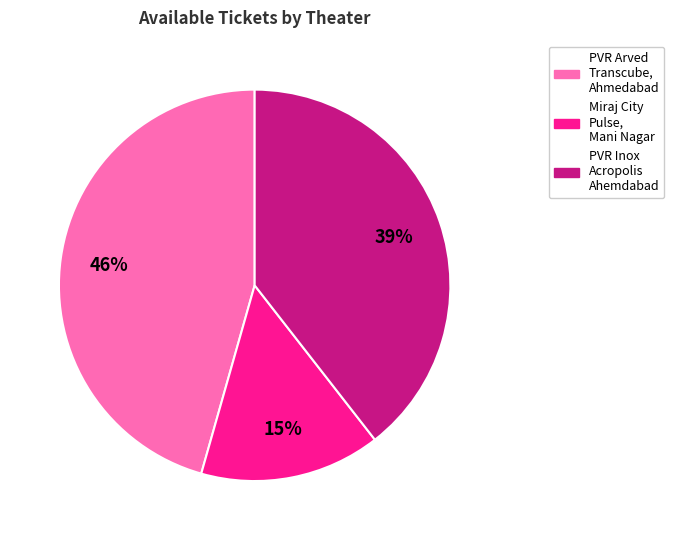

Rank the categories by value from highest to lowest.

PVR Arved Transcube, Ahmedabad, PVR Inox Acropolis Ahemdabad, Miraj City Pulse, Mani Nagar